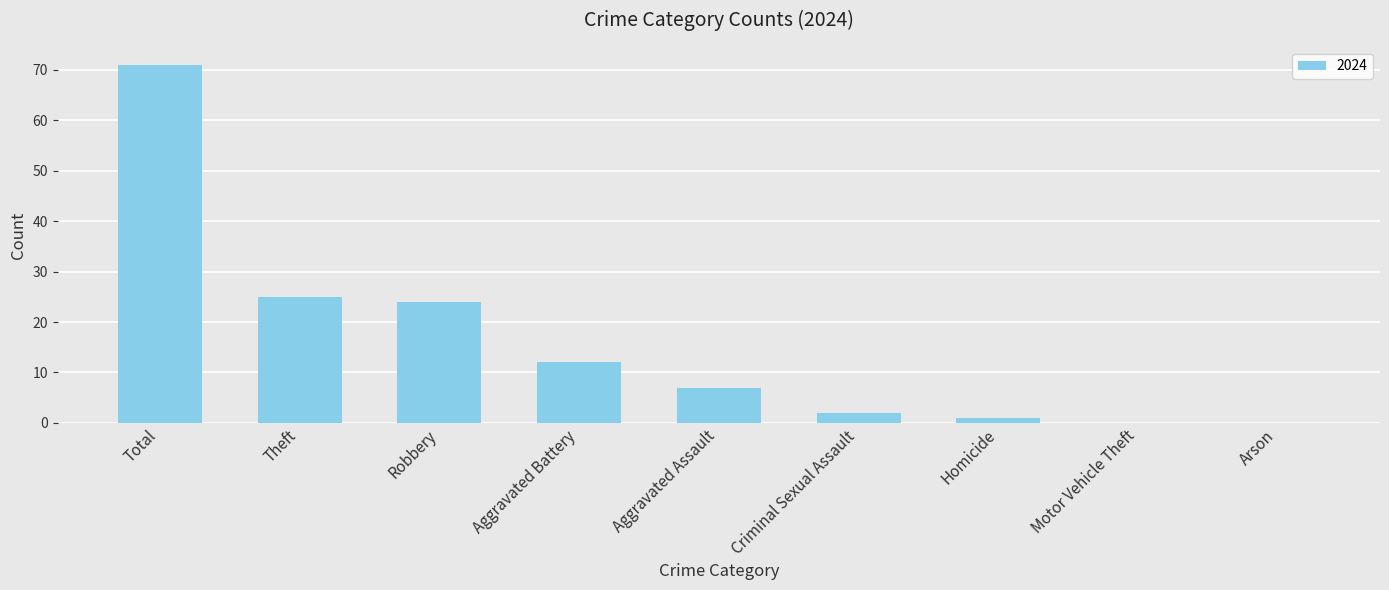

Between Total and Aggravated Battery, which is larger?

Total